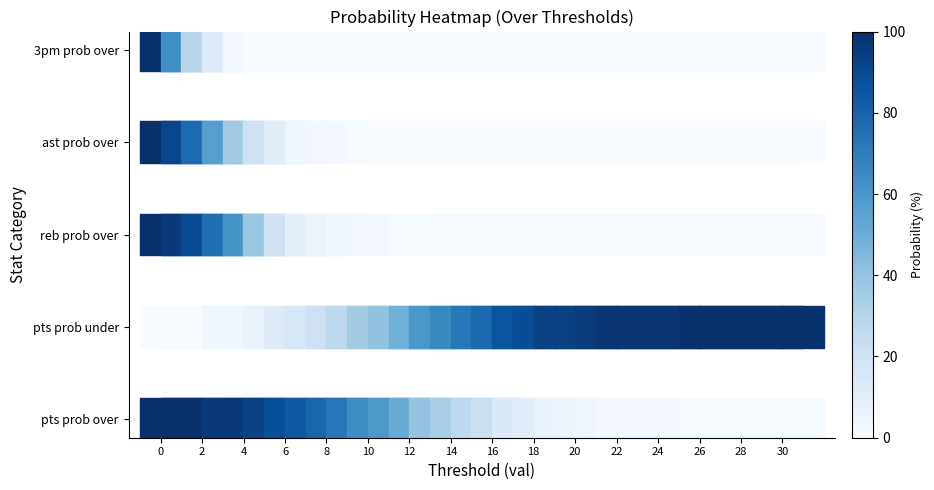

The value of reb prob over at 31 is 0. True or false?

False